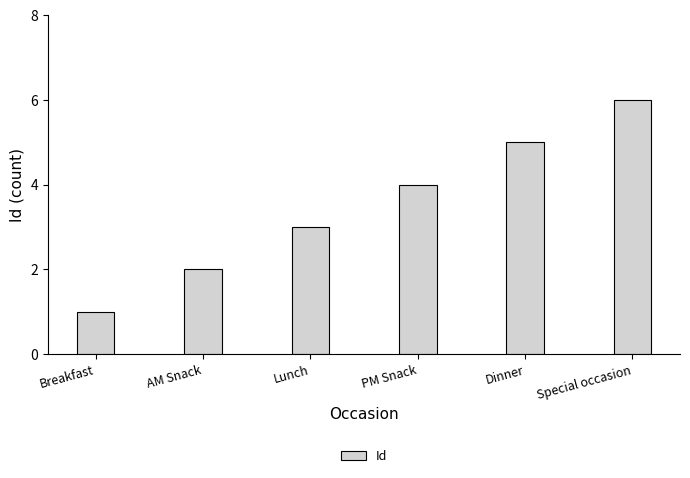

What is the label of the 2nd bar from the left?

AM Snack